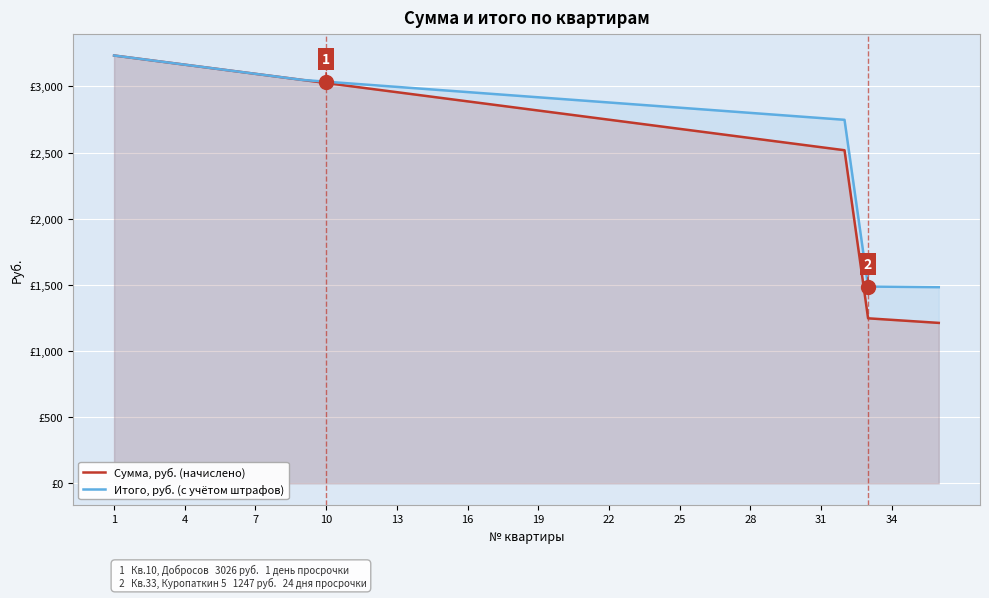

True or false: Сумма, руб. (начислено) and Итого, руб. (с учётом штрафов) intersect in this chart.

False